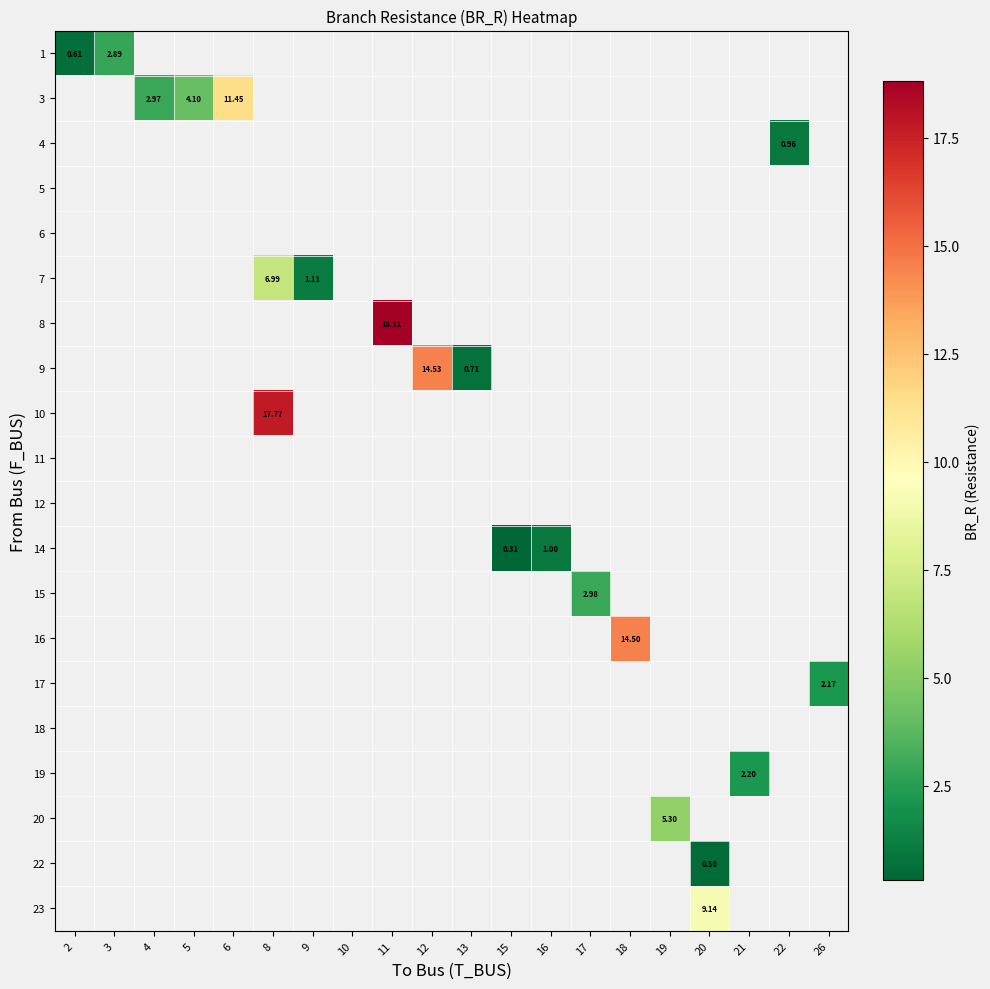

What is the minimum value shown in the chart?

0.3